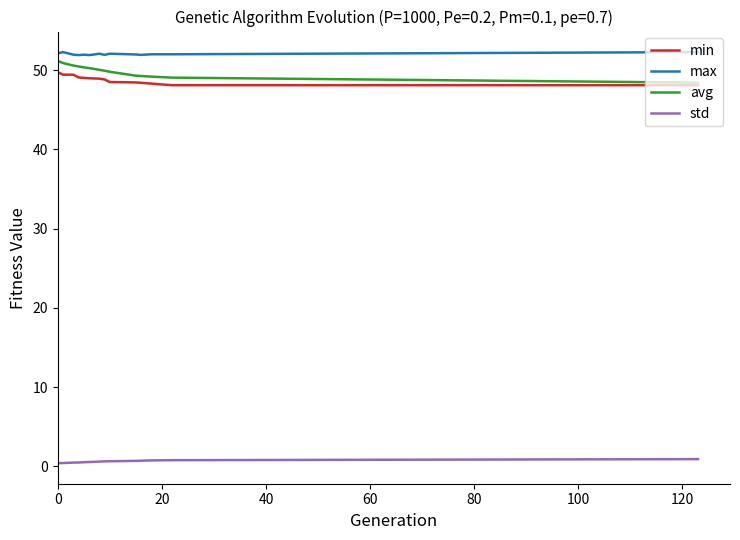

What is the maximum value shown in the chart?

52.3